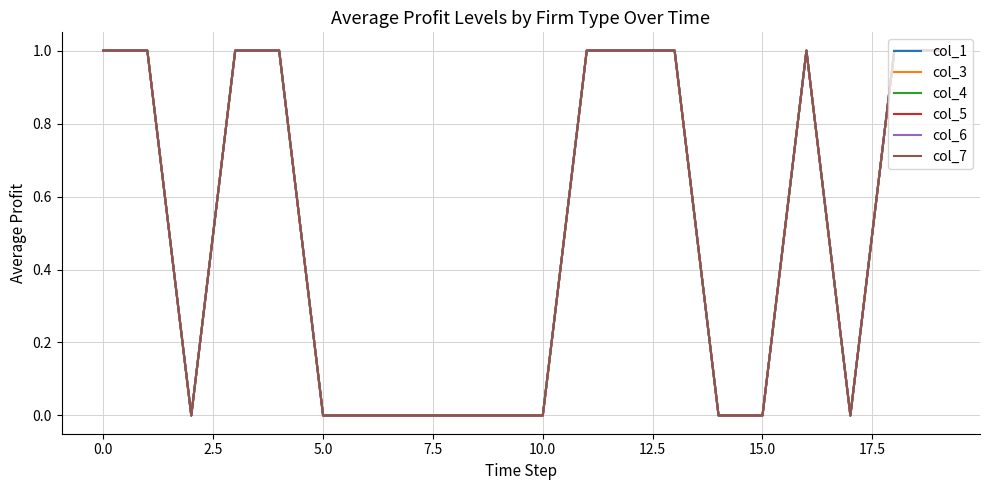

At which category does col_3 reach its first local peak?

16